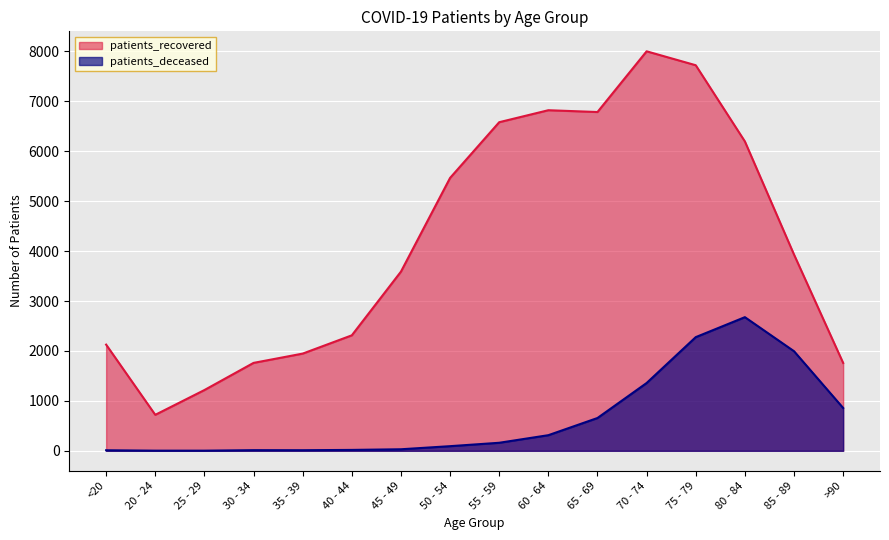

What is the average value of the patients_deceased series?

655